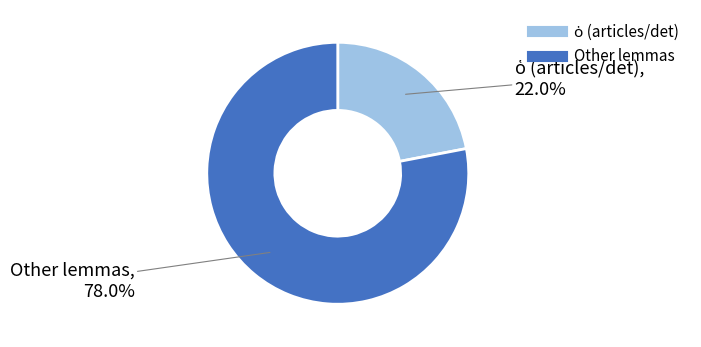

Does any single category account for the majority?

Yes